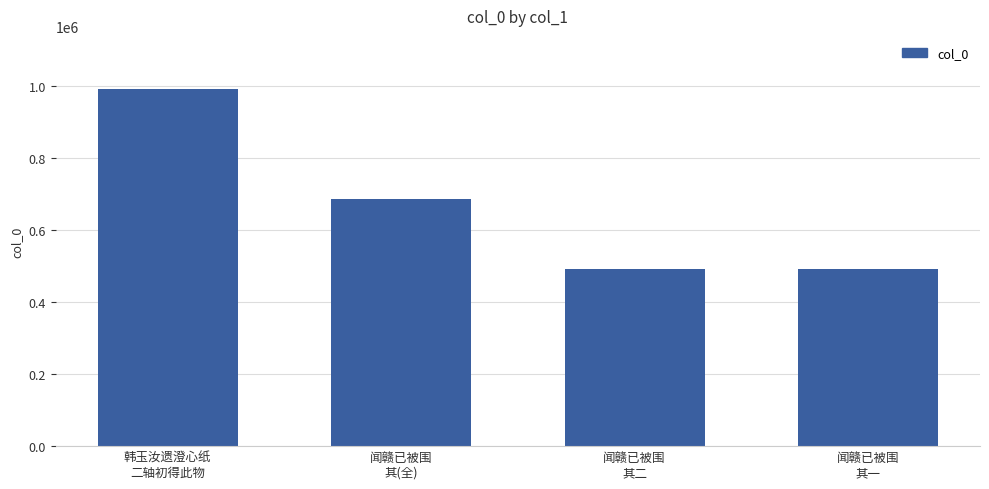

What is the average value?

665597